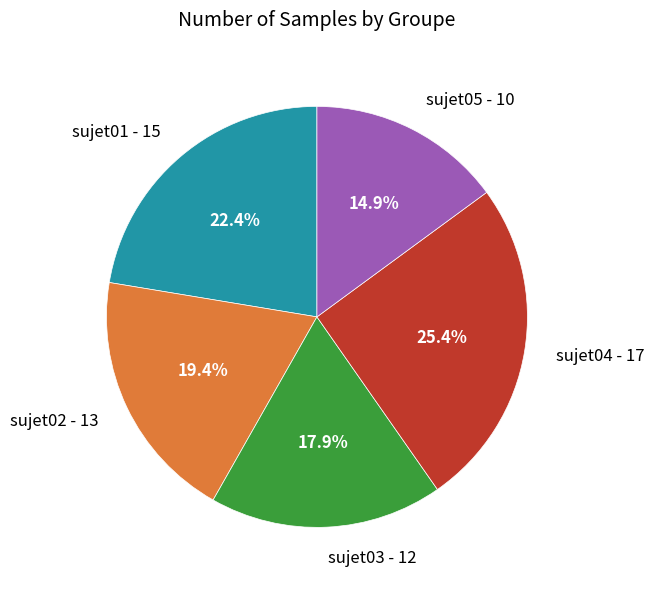

What is the total percentage of sujet03 and sujet04?

43.3%